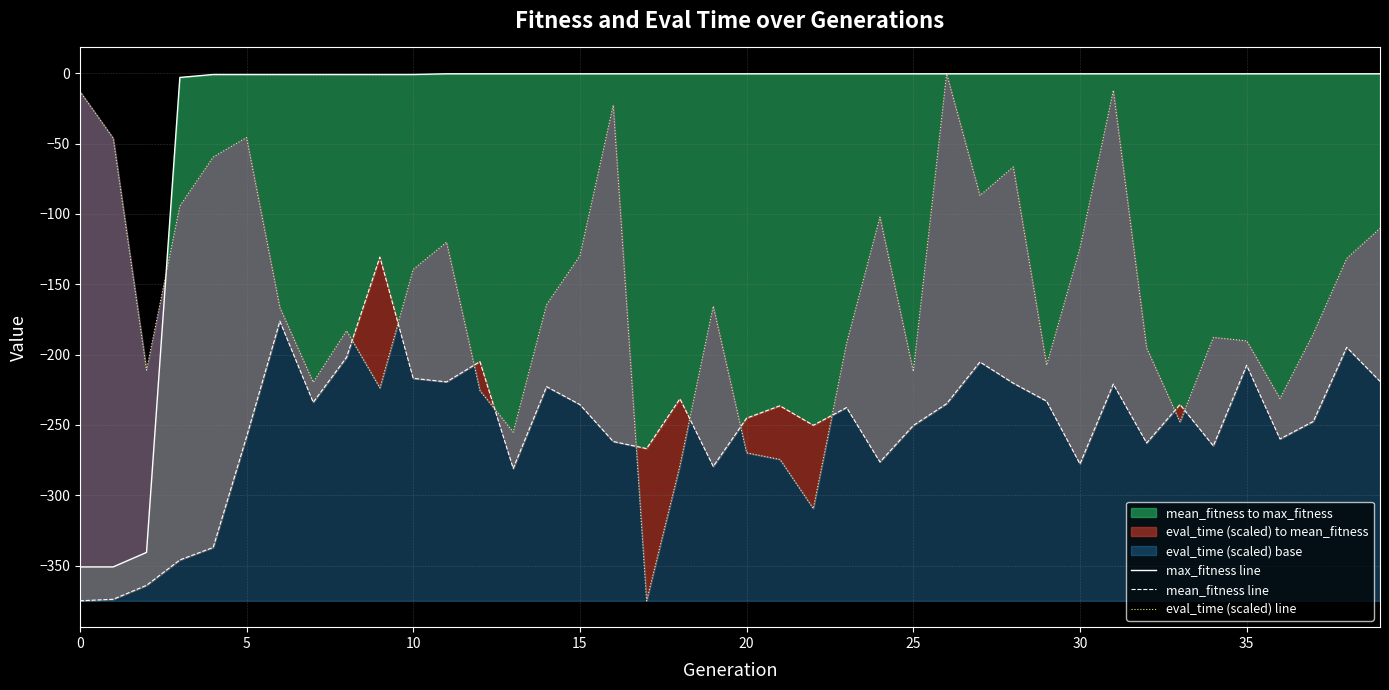

The eval_time (scaled) line series shows -23.0 at 5. True or false?

False